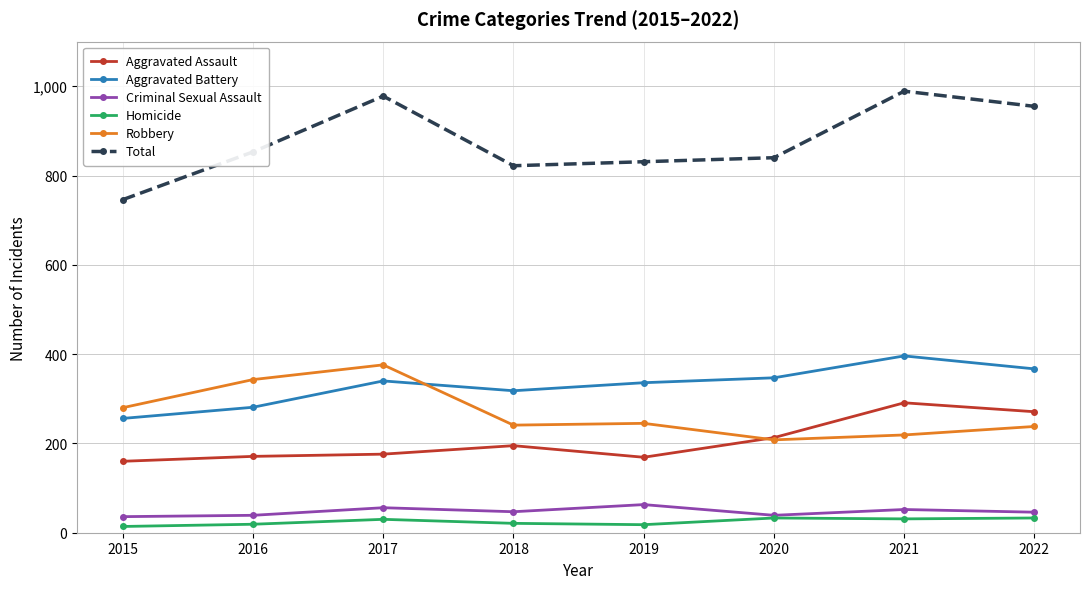

How many lines are shown in the chart?

6